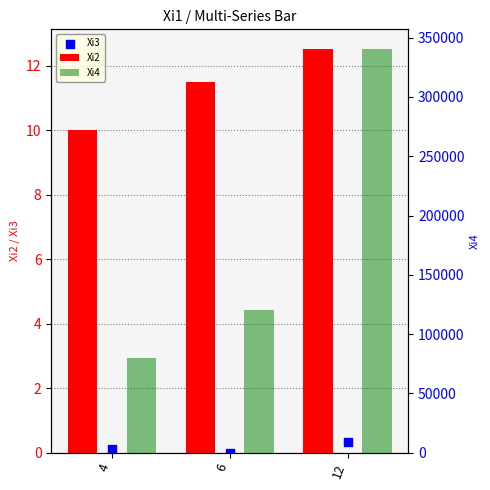

Which series reaches the minimum Y coordinate?

Xi3